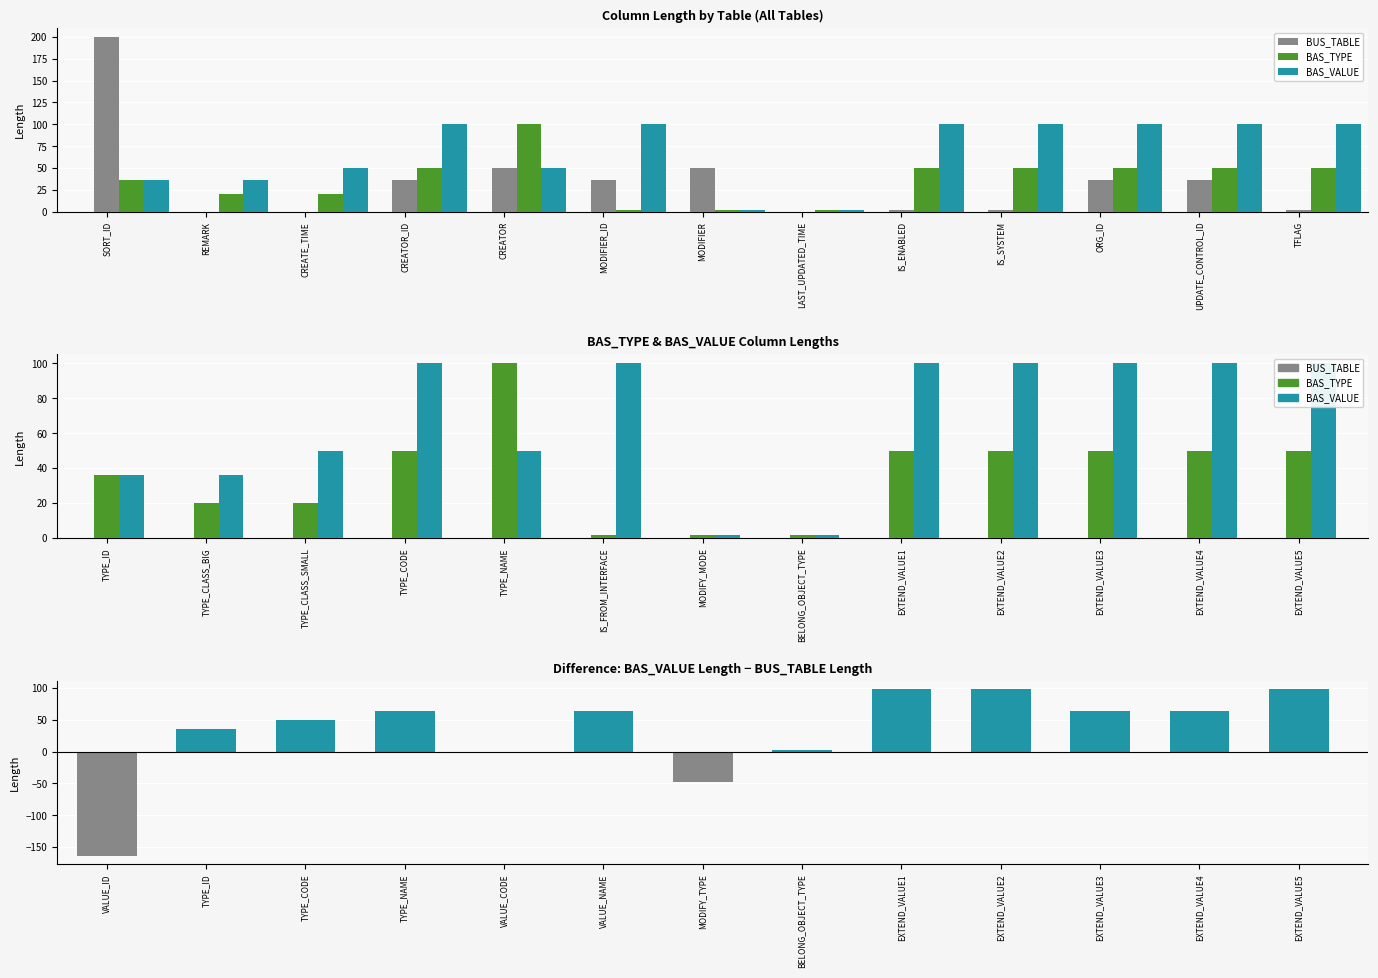

Does the chart contain any negative values?

Yes